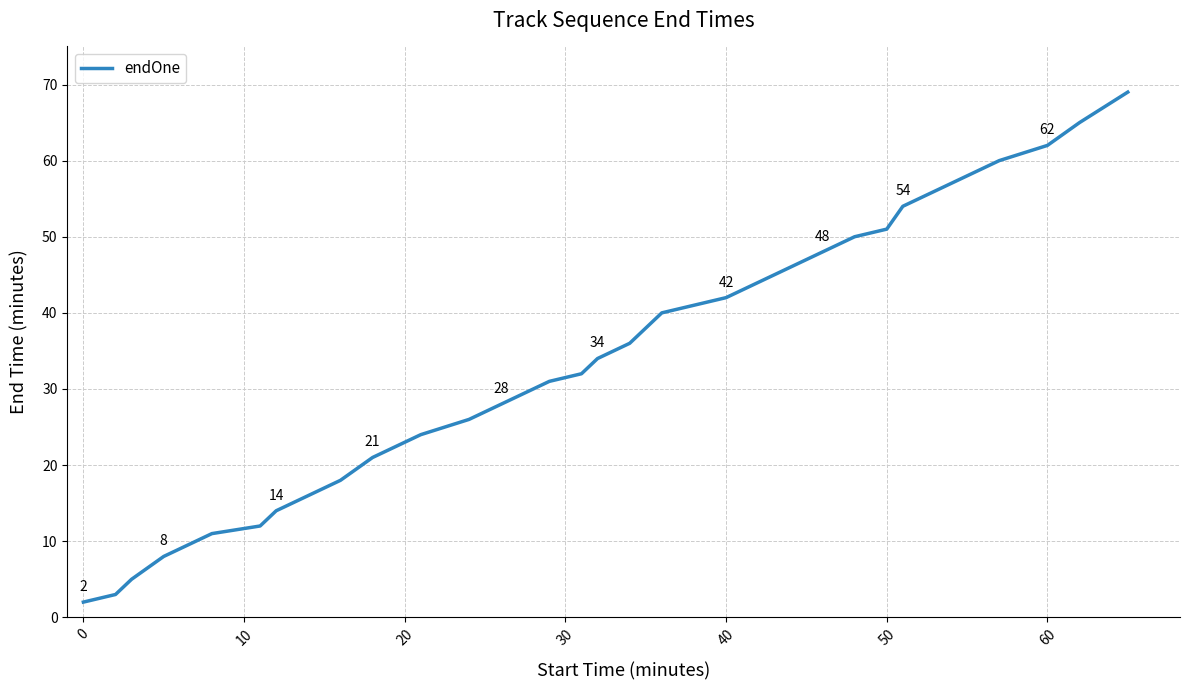

What is the greatest value displayed?

69